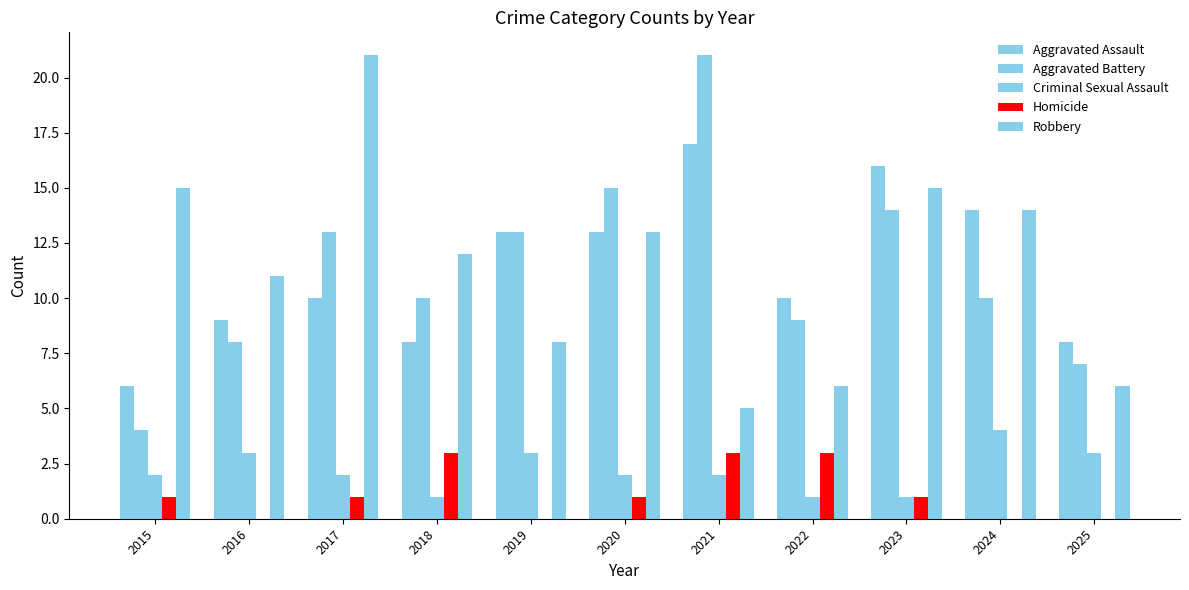

What is the difference between the second highest and second lowest values in the Homicide series?

3